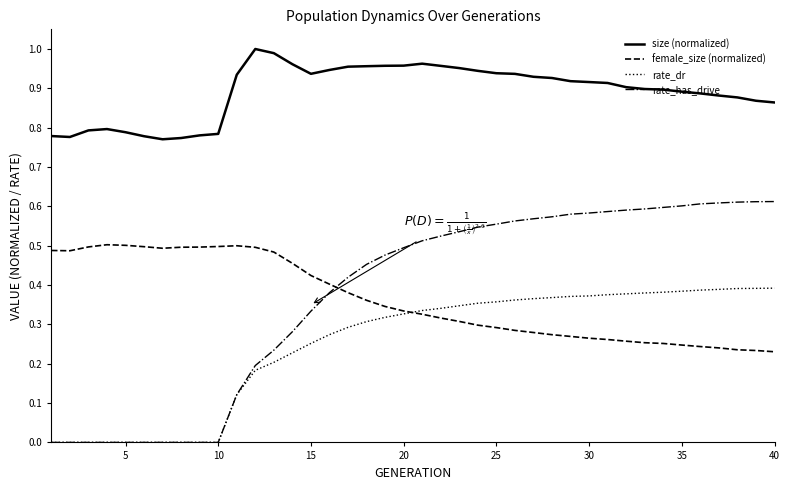

Which series has the largest range (max minus min)?

rate_has_drive